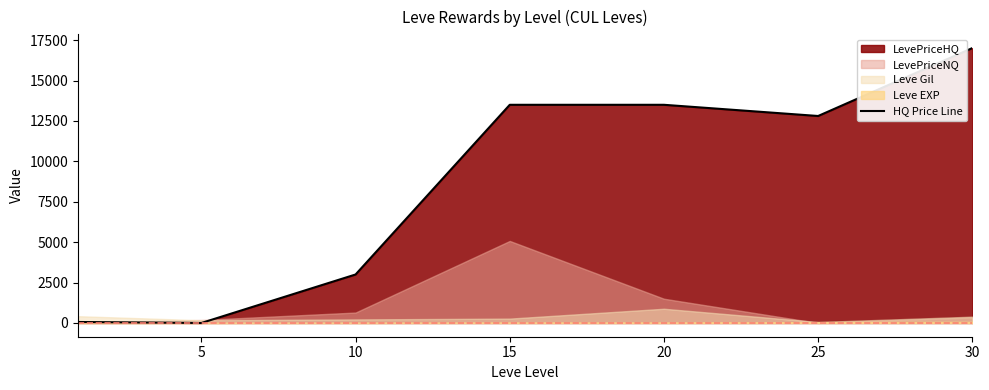

The value at 25 is 12807.3. True or false?

True